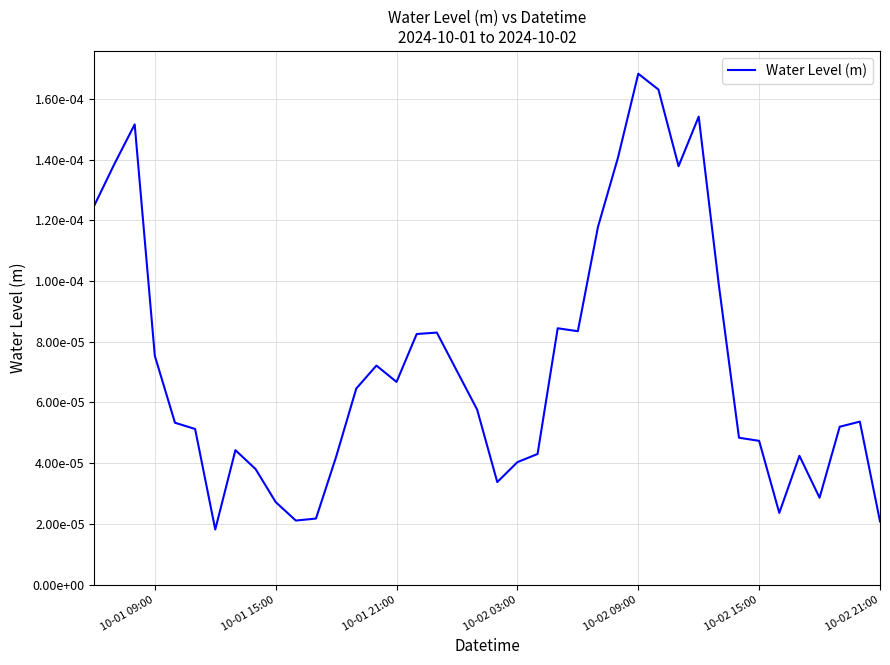

How many lines are shown in the chart?

1